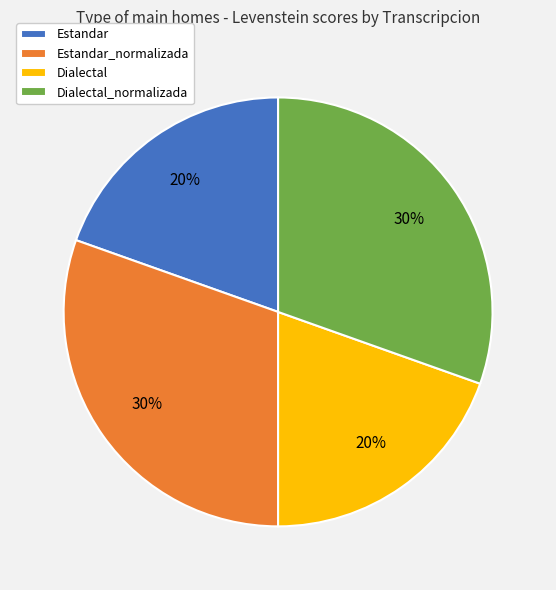

To the nearest percent, what is the average slice percentage?

25%